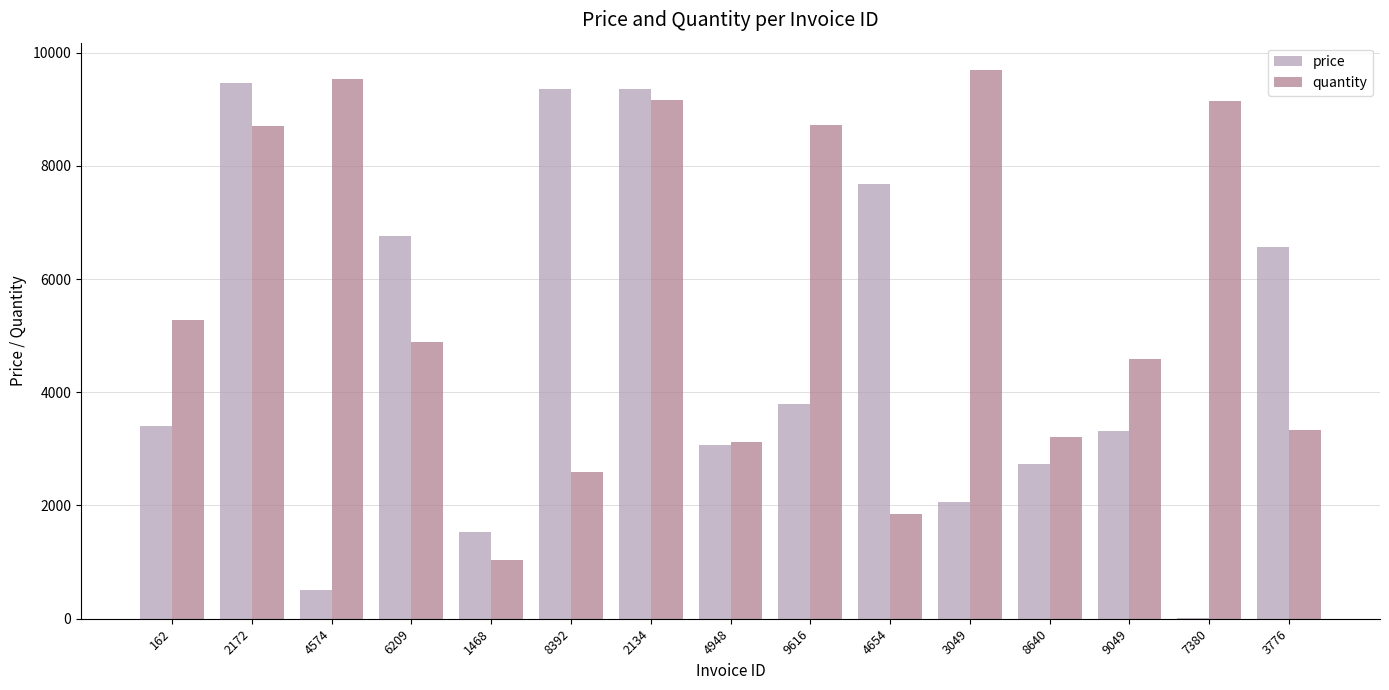

What is the sum of all quantity values?

84843.0